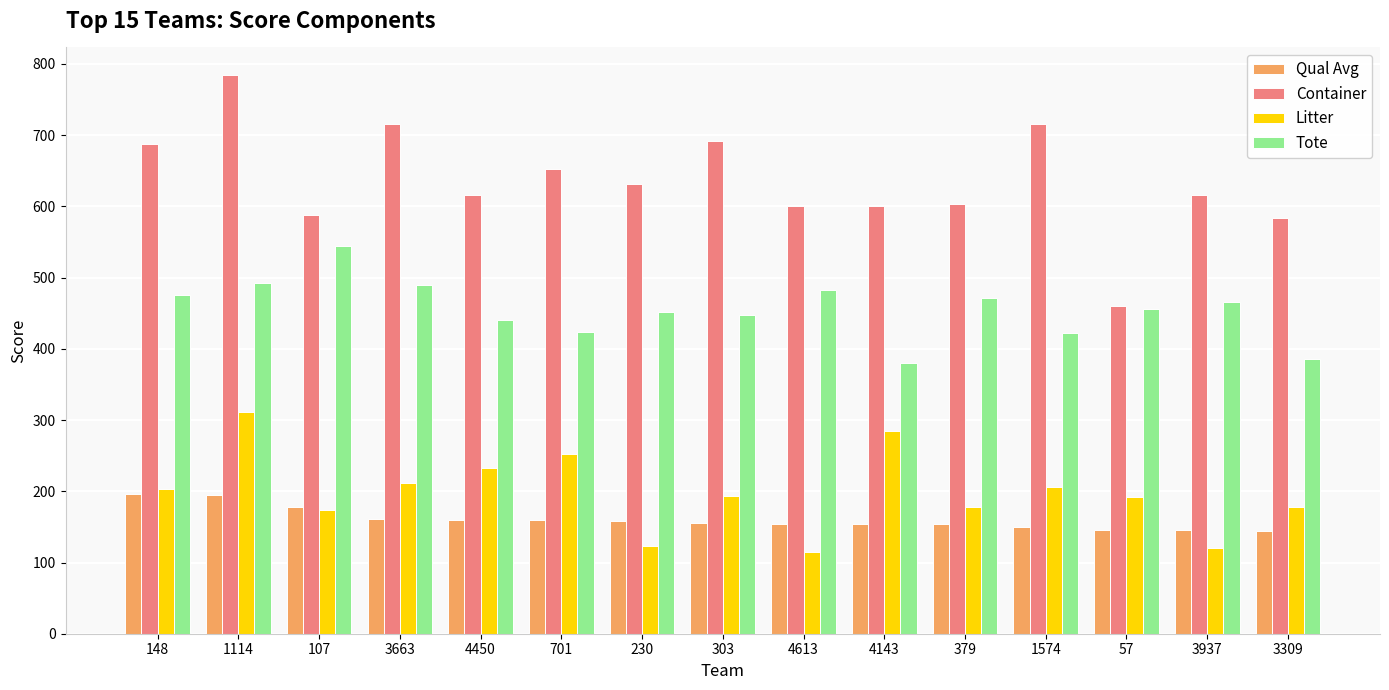

List the series in order of their peak value, lowest first.

Qual Avg, Litter, Tote, Container